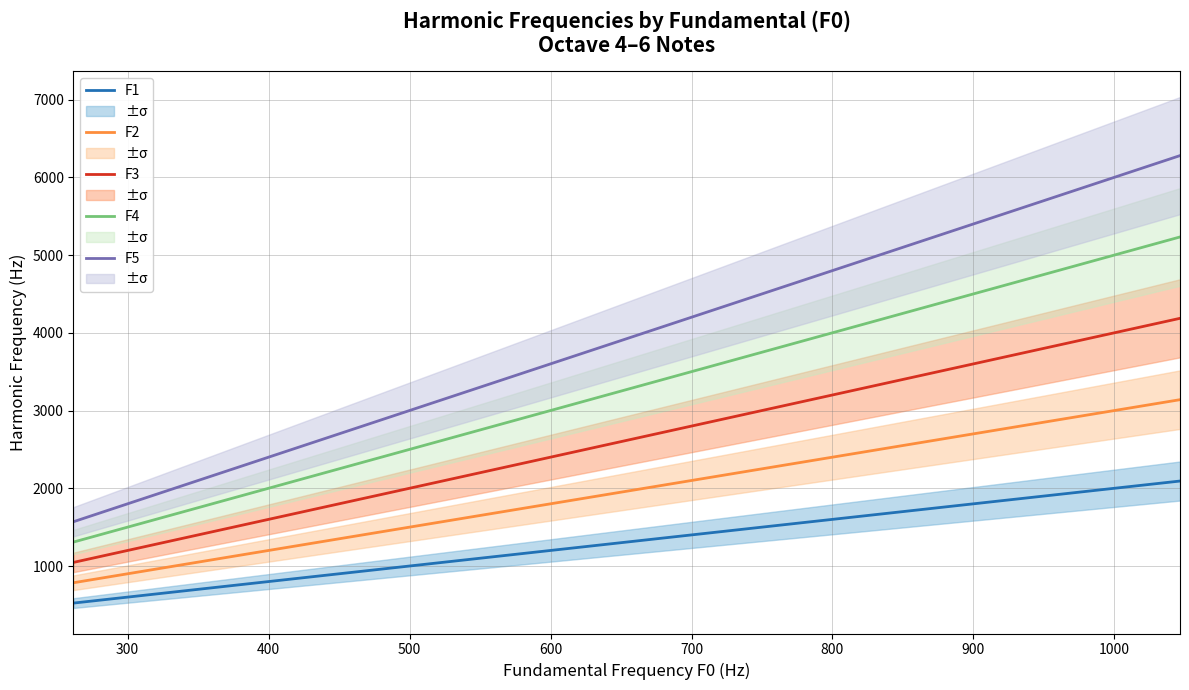

True or false: F1 and F5 intersect in this chart.

False